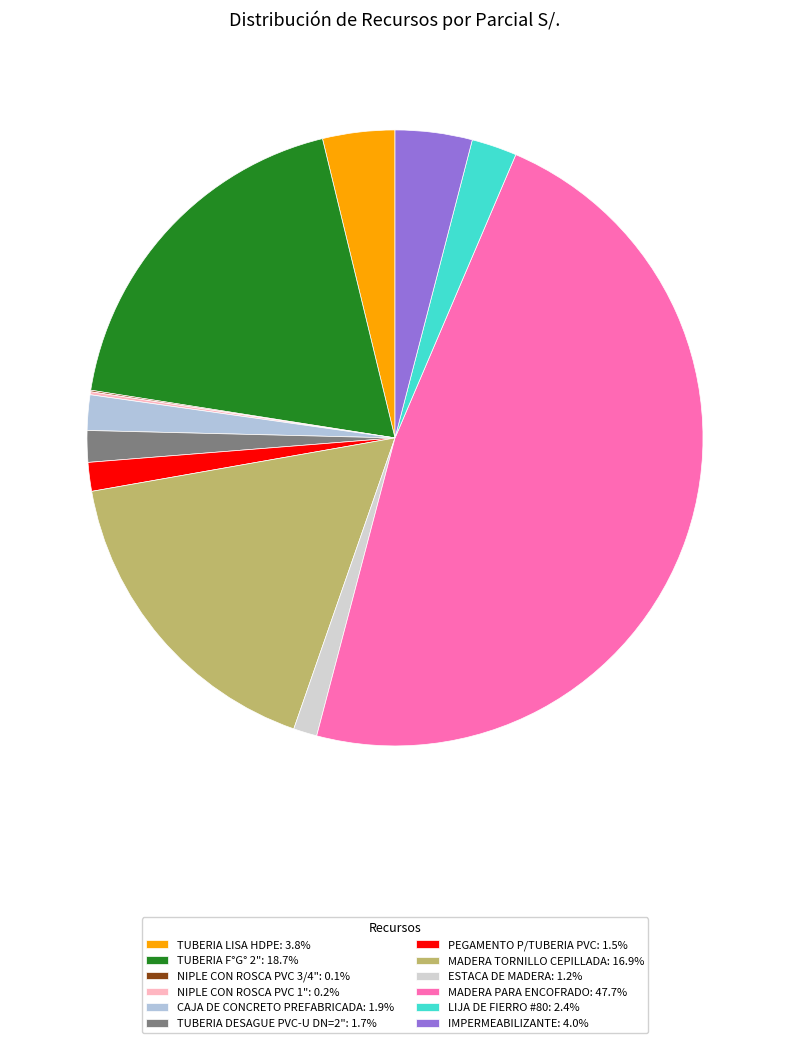

Count the number of slices in the pie.

12